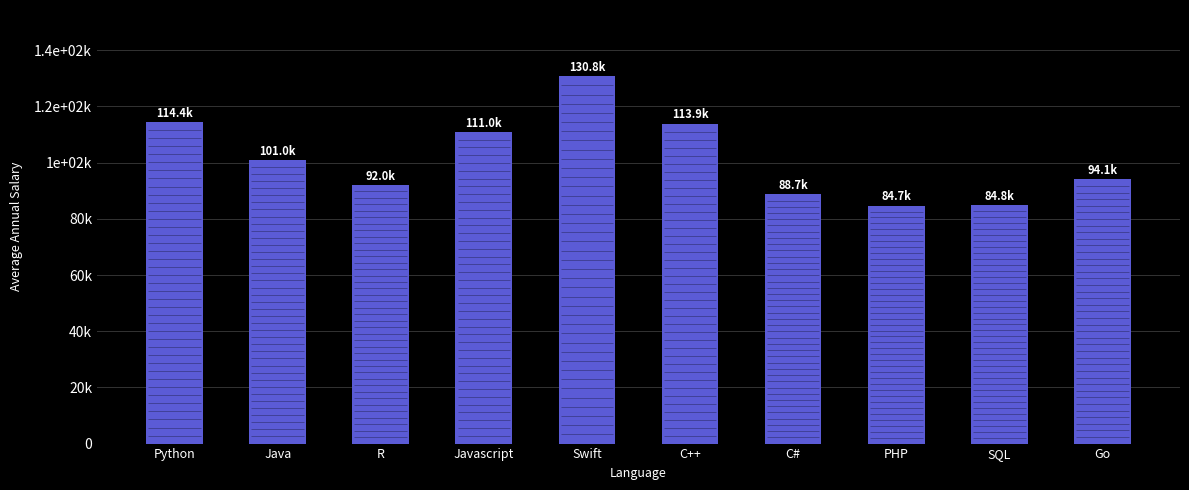

True or false: the data shows 135082 at Go.

False